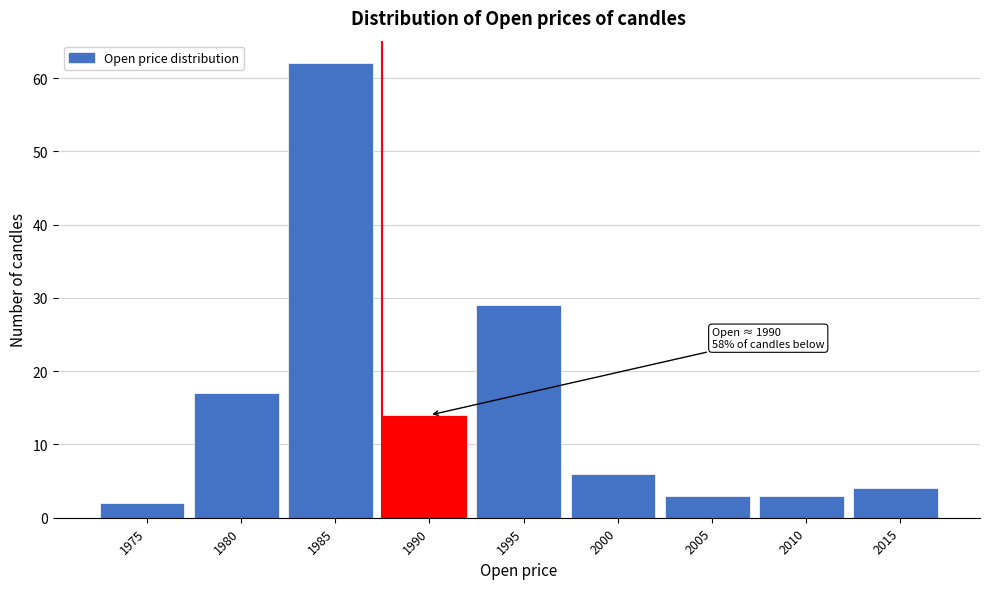

Reading left to right, list all the values displayed in this chart.

2	17	62	14	29	6	3	3	4